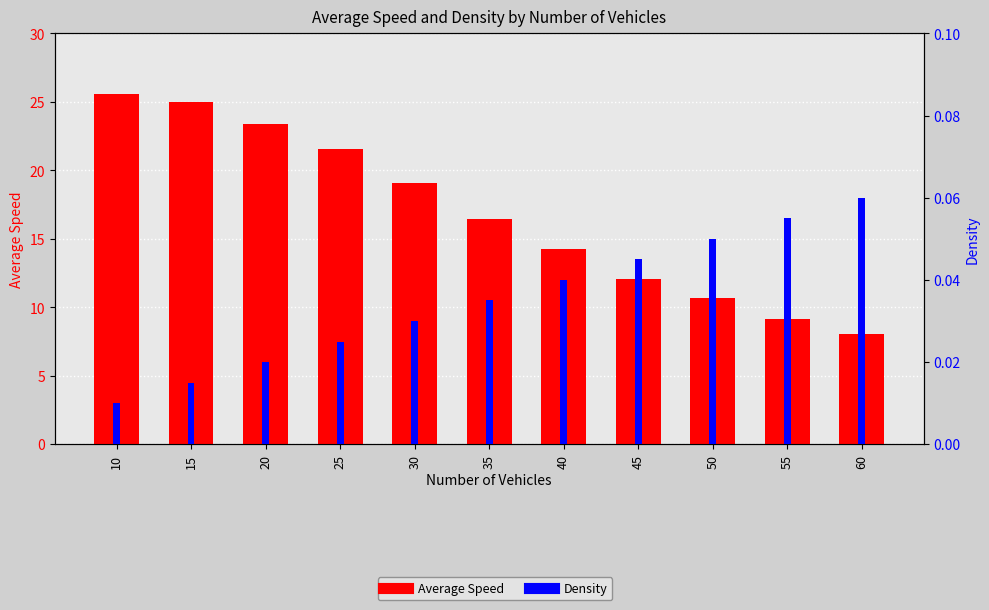

Which has a higher value, 50 or 25?

25